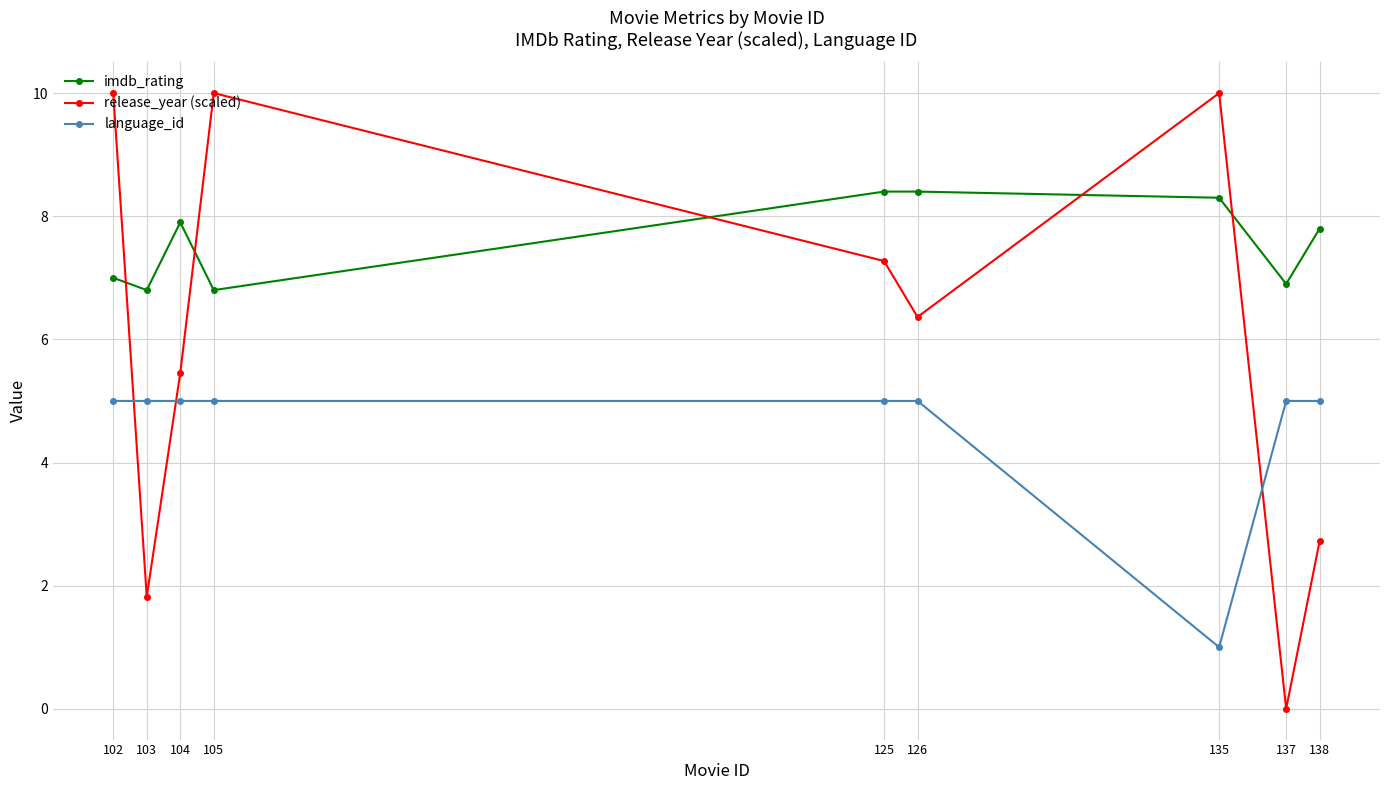

True or false: imdb_rating and language_id intersect in this chart.

False